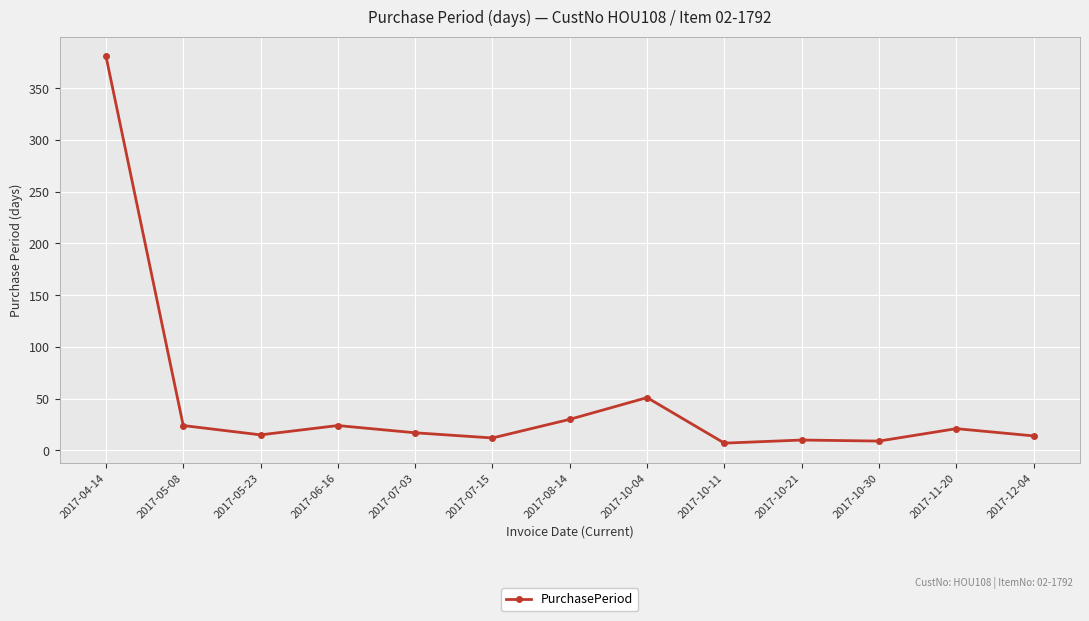

Does the chart display data point markers on the line(s)?

Yes